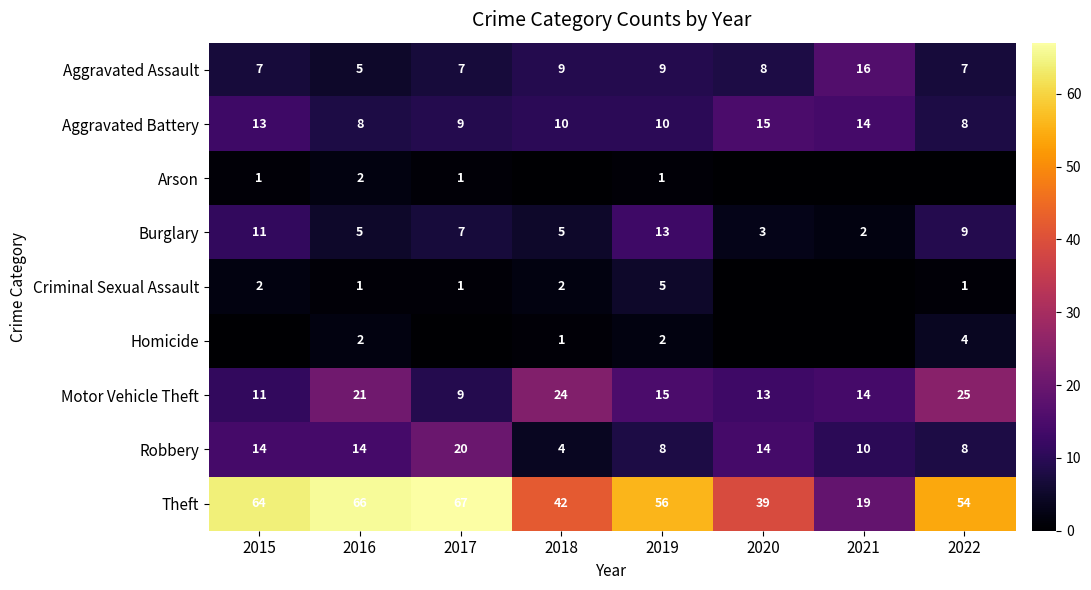

Is it true that Aggravated Assault equals 2 at 2017?

False